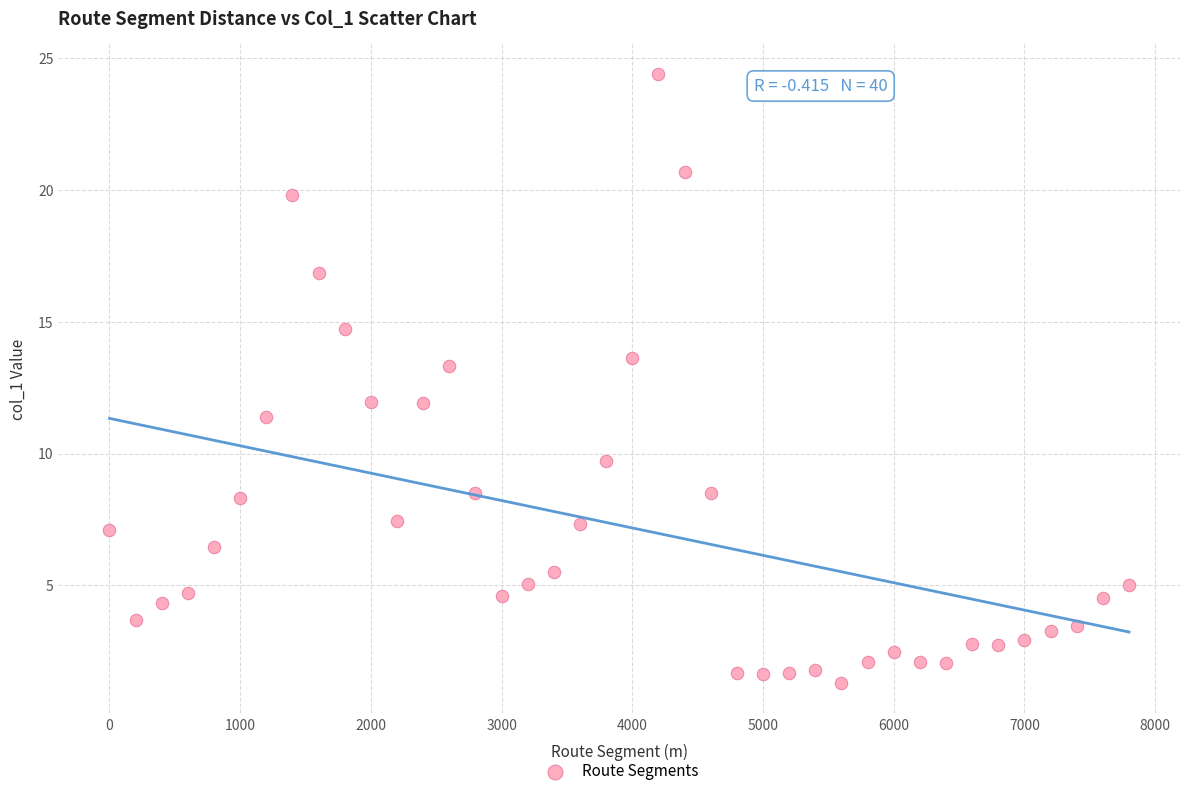

What is the range of Y values (max minus min)?

23.1